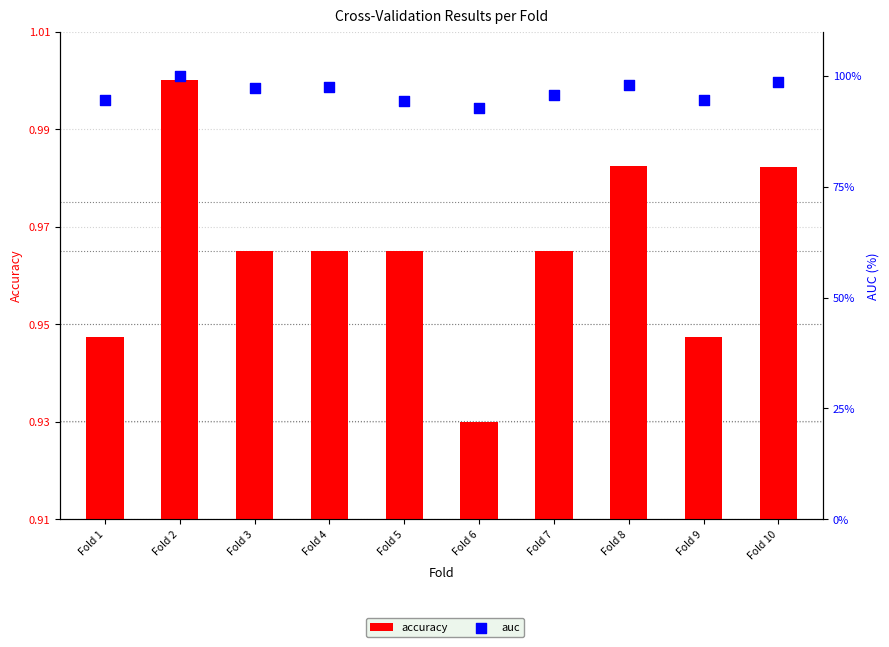

At which category is the sum across all series the highest?

Fold 2